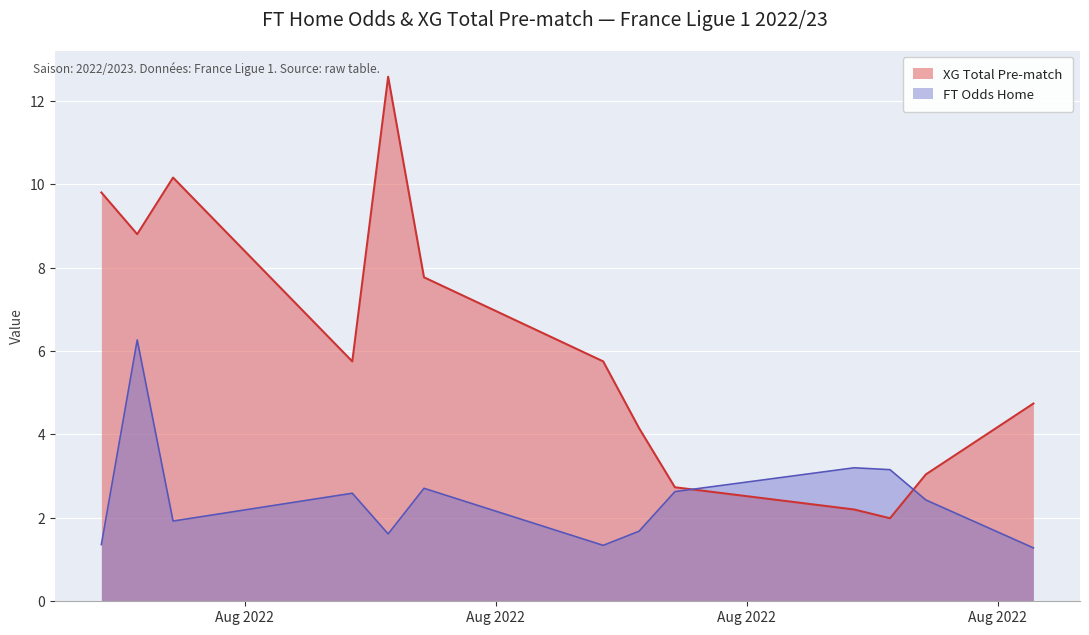

What are all the series names shown in the legend?

XG Total Pre-match, FT Odds Home